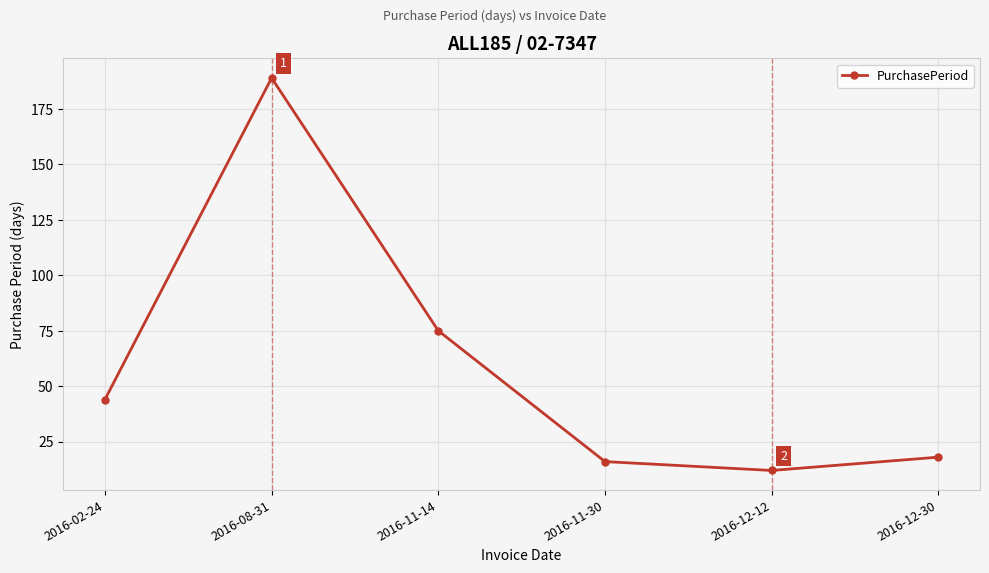

What position from the left is 2016-12-12?

5